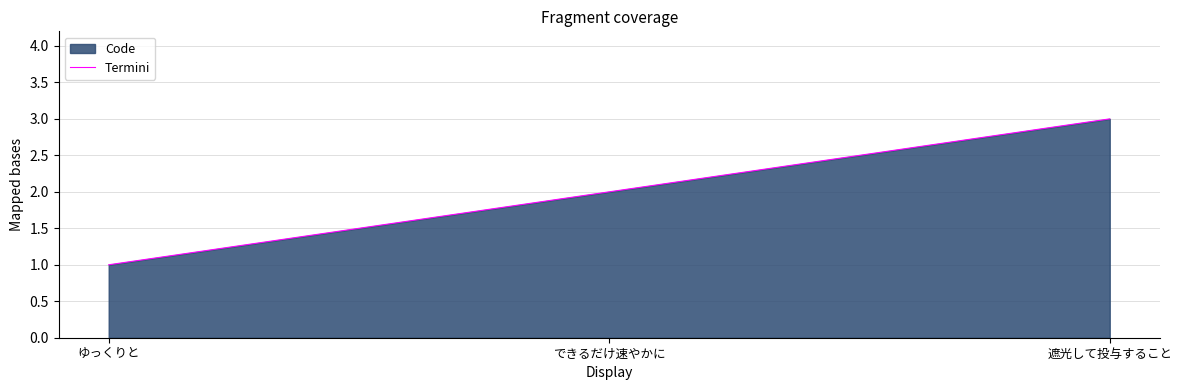

How many distinct data groups are displayed?

1